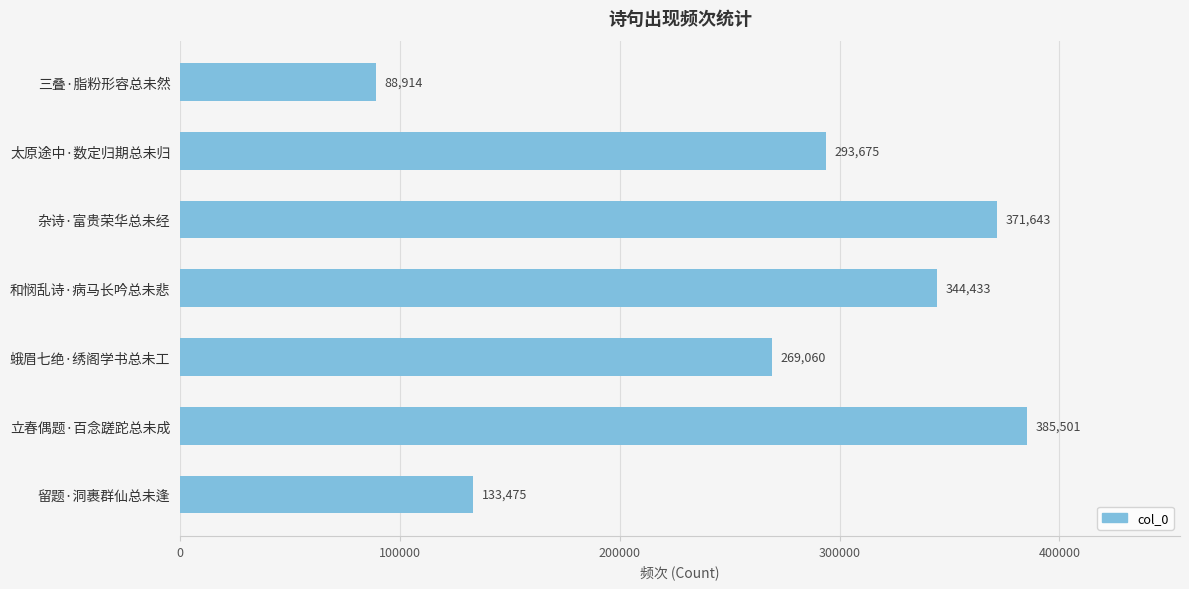

What is the label of the 5th bar from the top?

蛾眉七绝·绣阁学书总未工